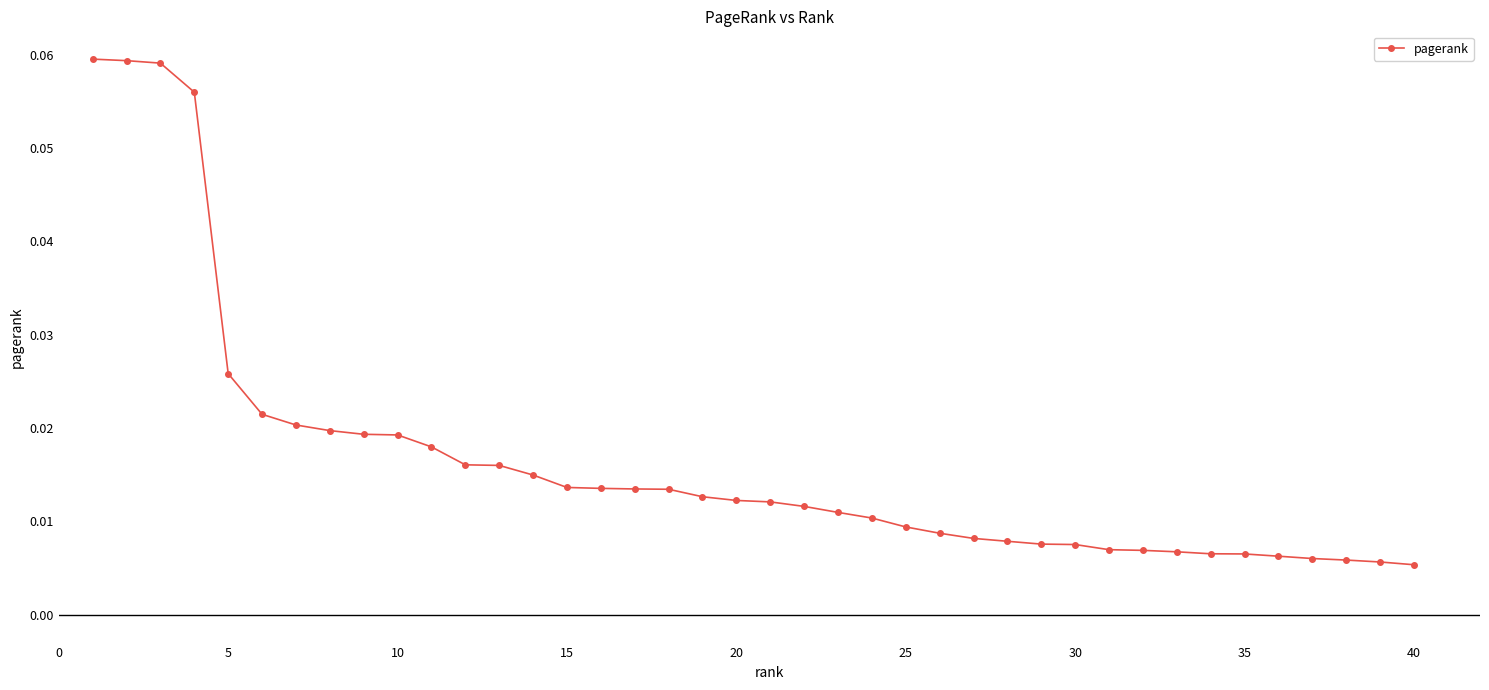

What is the sum of all values?

0.7